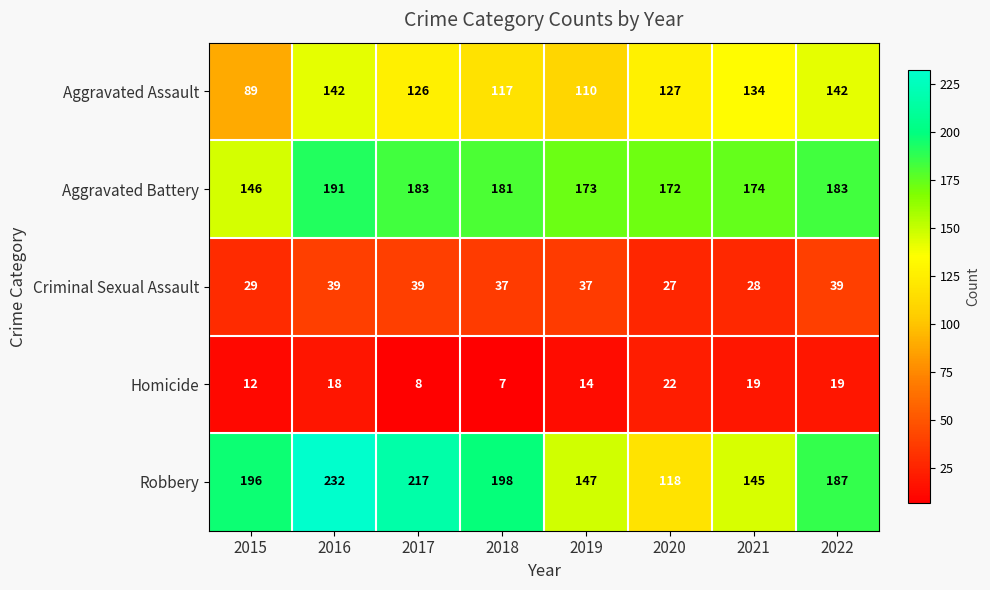

Which series has the largest total across all categories?

Robbery